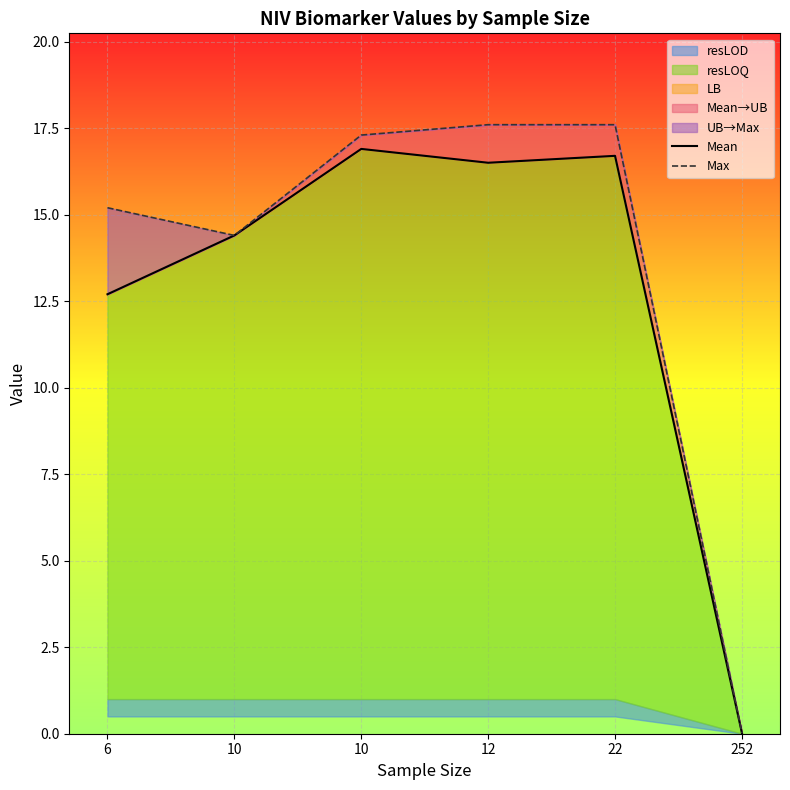

True or false: Mean and Max intersect in this chart.

False